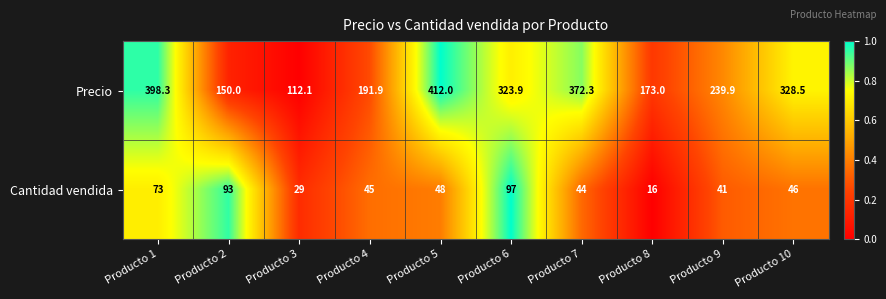

List the series in order of their peak value, highest first.

Precio, Cantidad vendida